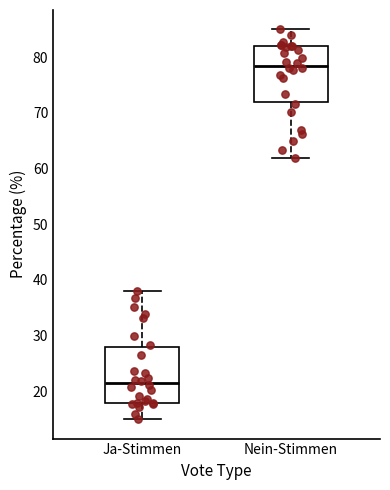

Which box has the lowest median line?

Ja-Stimmen